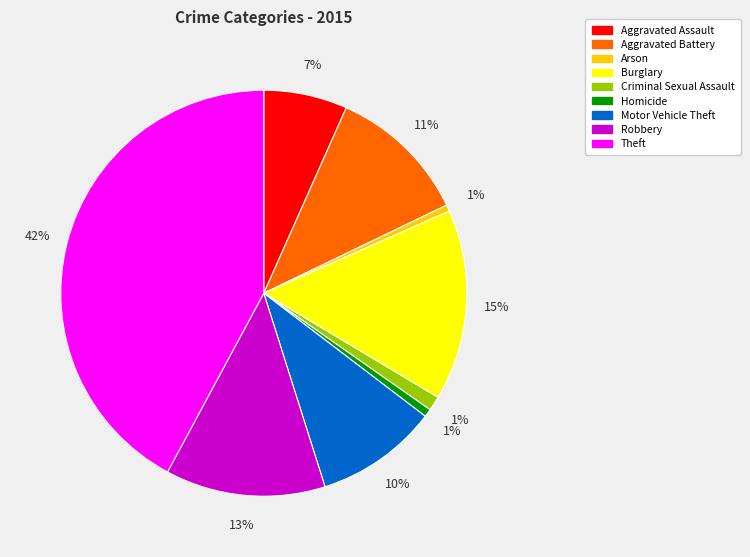

Is Motor Vehicle Theft the majority of the pie?

No